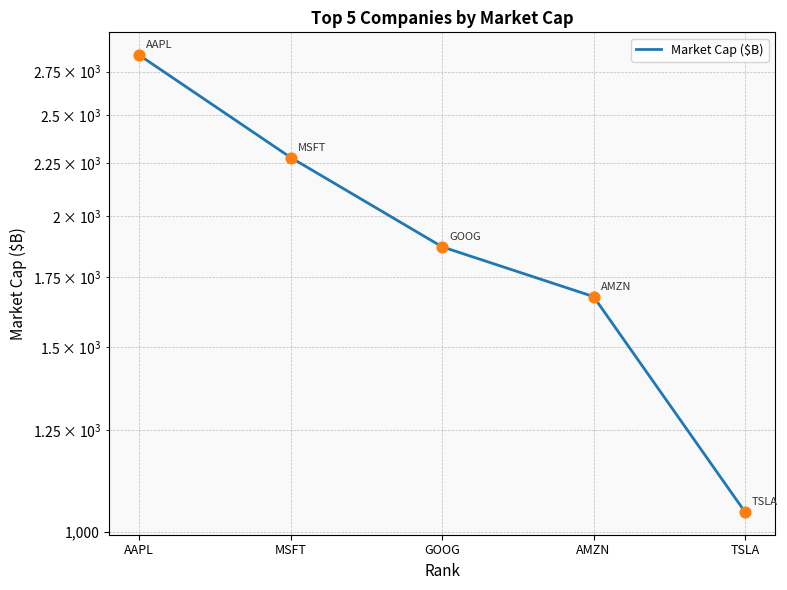

What is the change in value from MSFT to GOOG?

-405.8